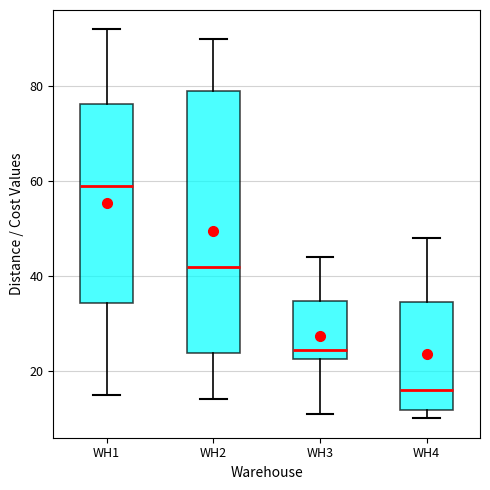

Which box's median line is the lowest?

WH4